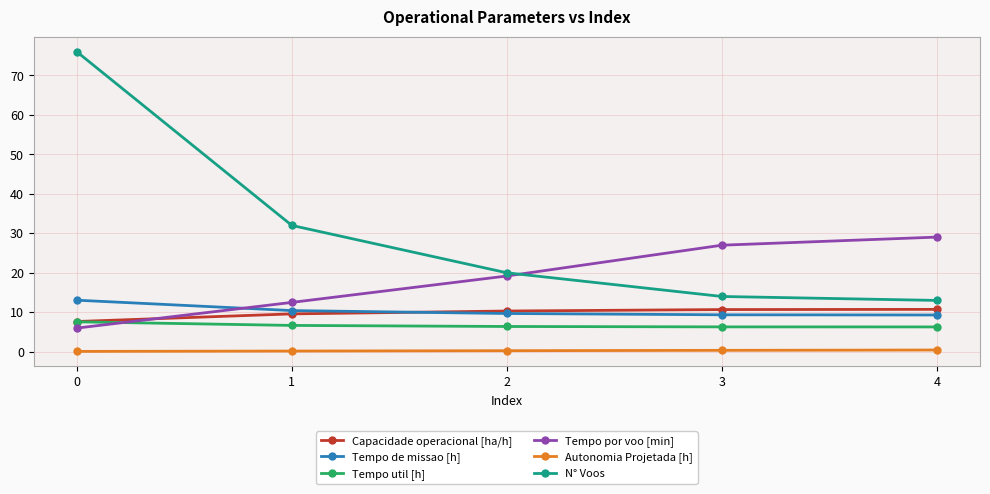

Does the chart have visible grid lines?

Yes